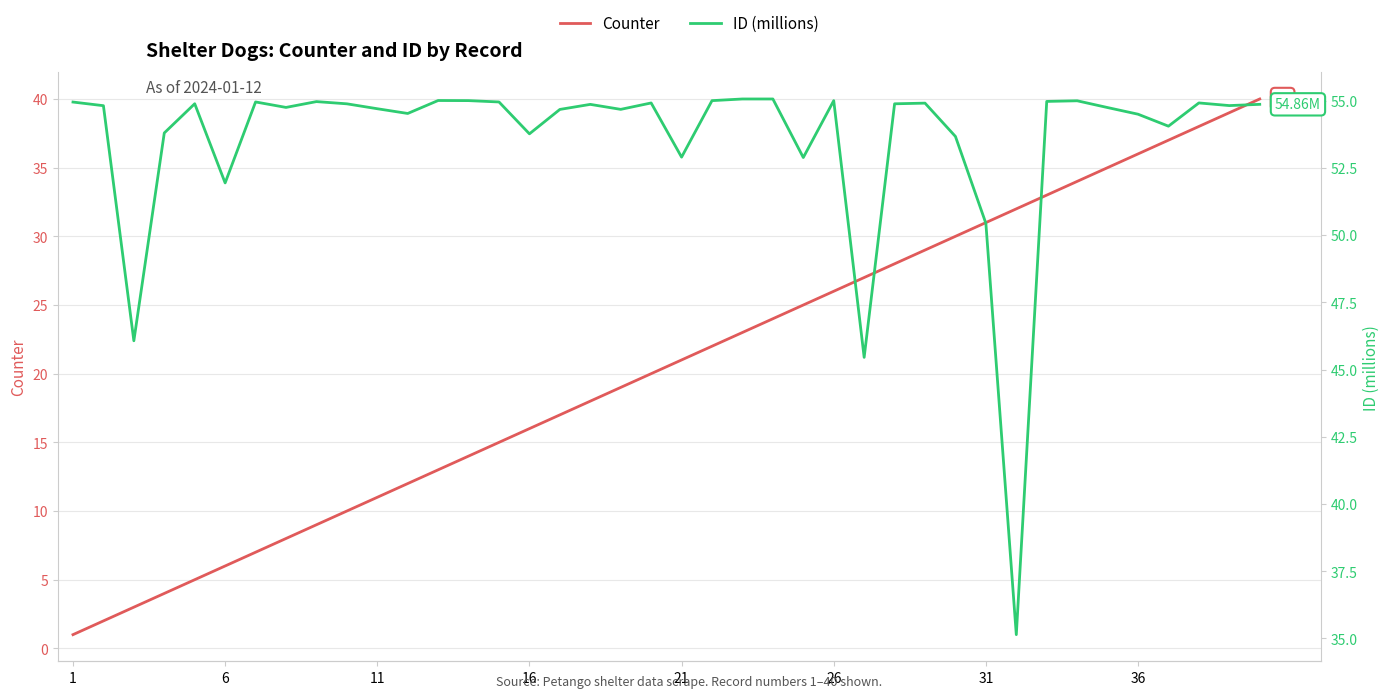

True or false: Counter and ID (millions) cross at least once.

False